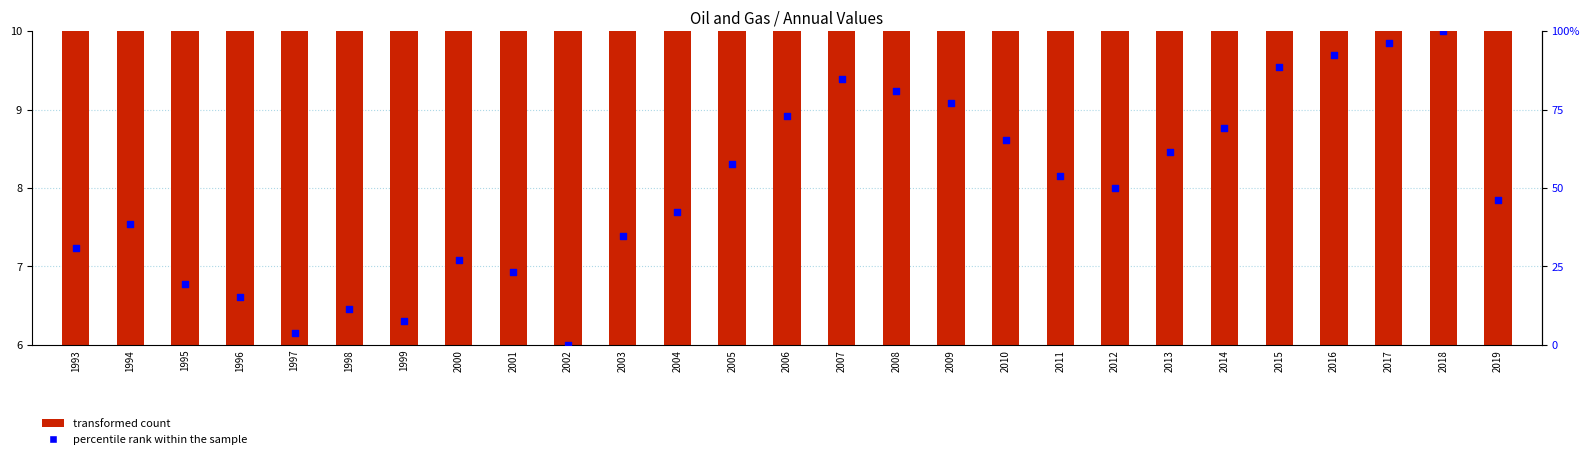

What are all the series names shown in the legend?

transformed count, percentile rank within the sample